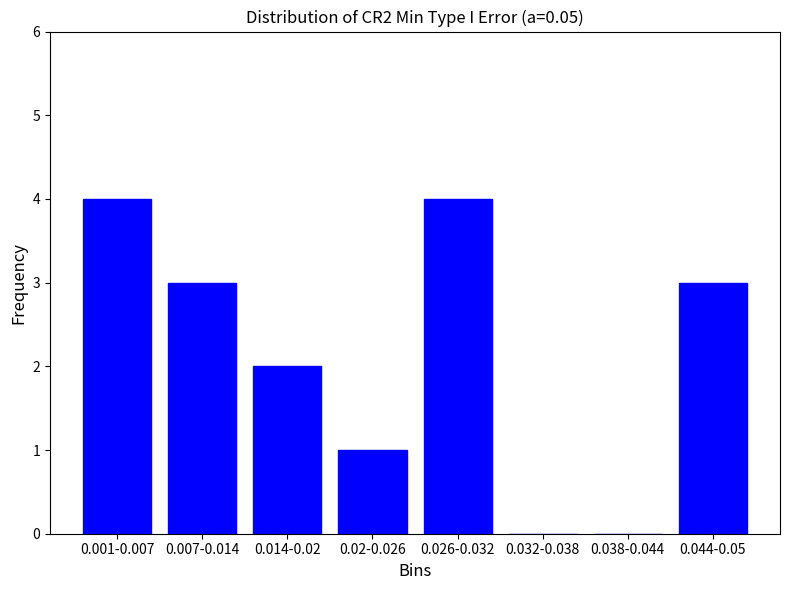

The value at 0.038-0.044 is 0. True or false?

True